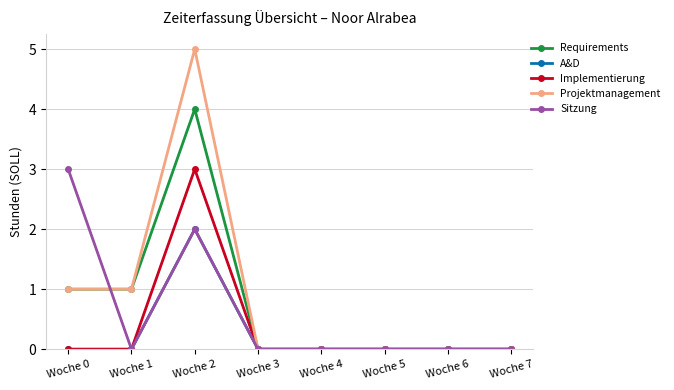

Which series has the widest spread of values?

Projektmanagement